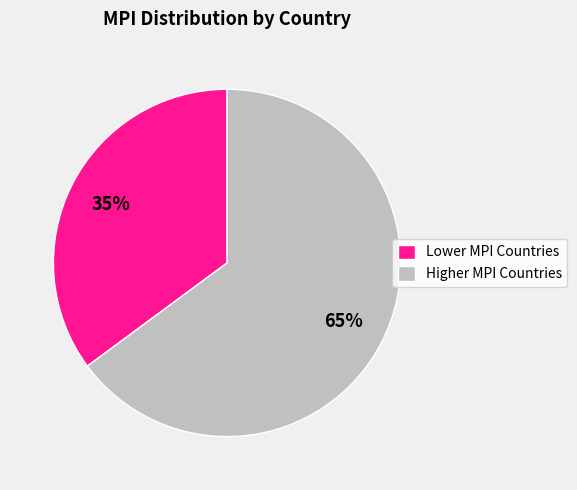

Combined, do Higher MPI Countries and Lower MPI Countries account for over 50%?

Yes